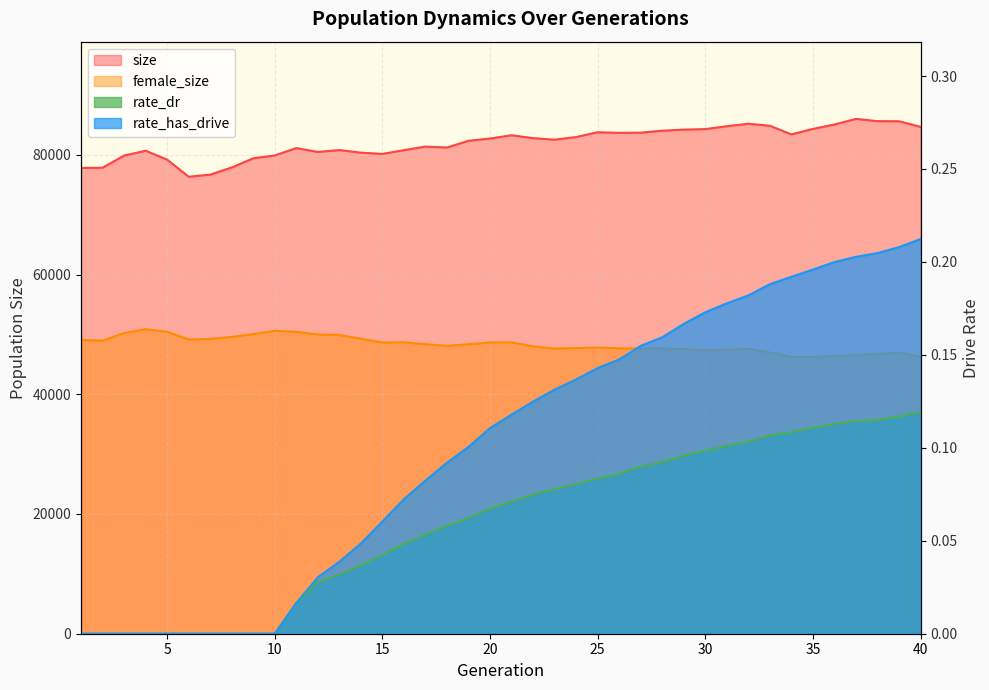

How many distinct data groups are displayed?

4